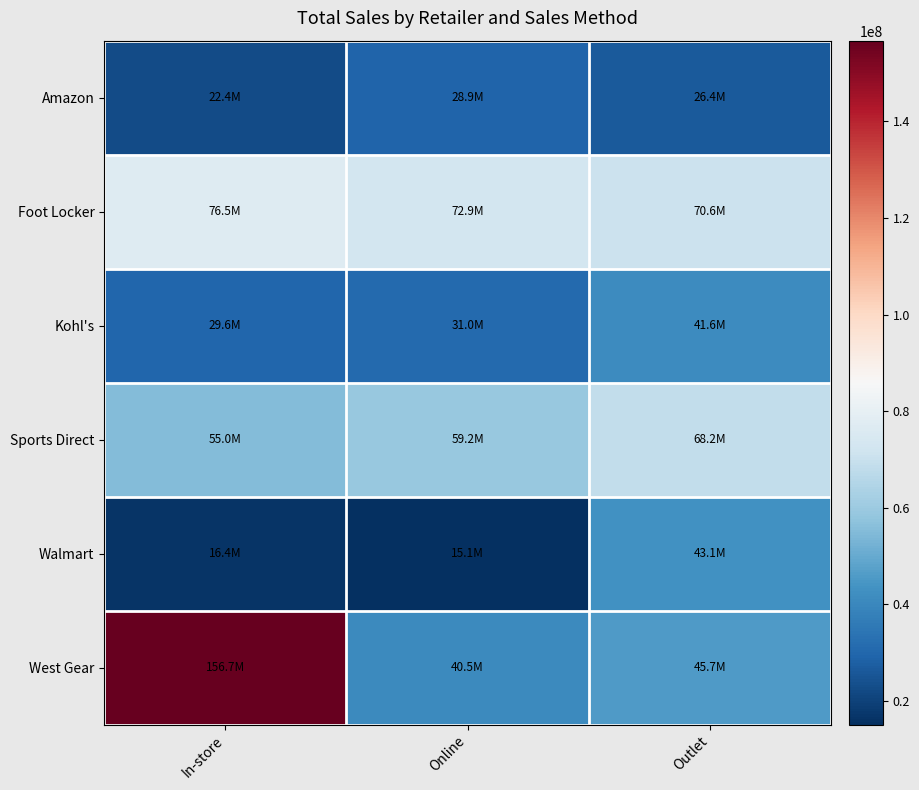

Reading left to right, transcribe all the data shown in this chart.

Amazon: In-store=22366250	Online=28909731	Outlet=26422931
Foot Locker: In-store=76525000	Online=72943290	Outlet=70626430
Kohl's: In-store=29566250	Online=30992229	Outlet=41556274
Sports Direct: In-store=55048500	Online=59225997	Outlet=68196500
Walmart: In-store=16411250	Online=15069494	Outlet=43077666
West Gear: In-store=156726500	Online=40532141	Outlet=45705692